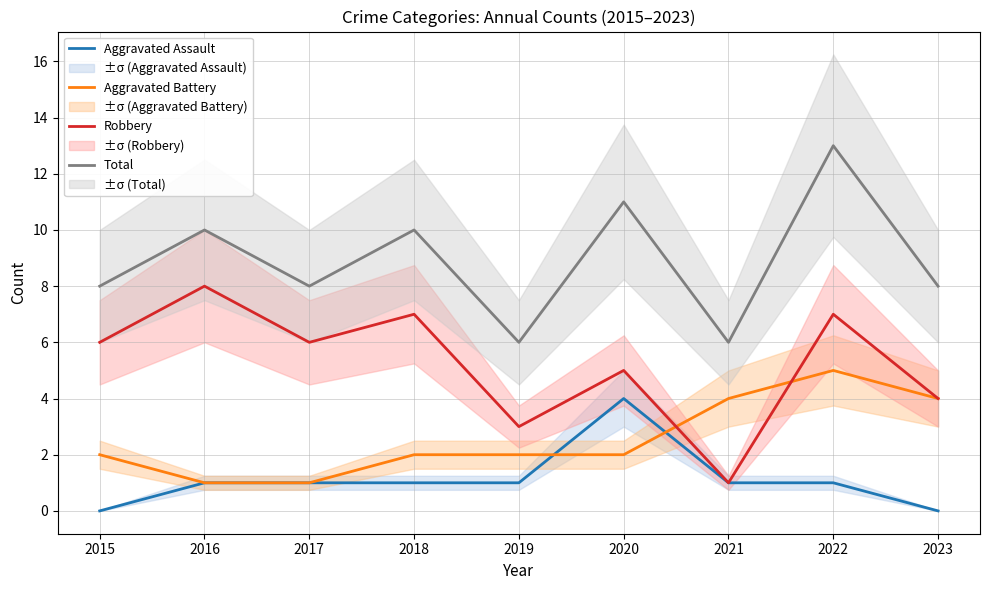

Which label corresponds to the largest value in the chart?

2022